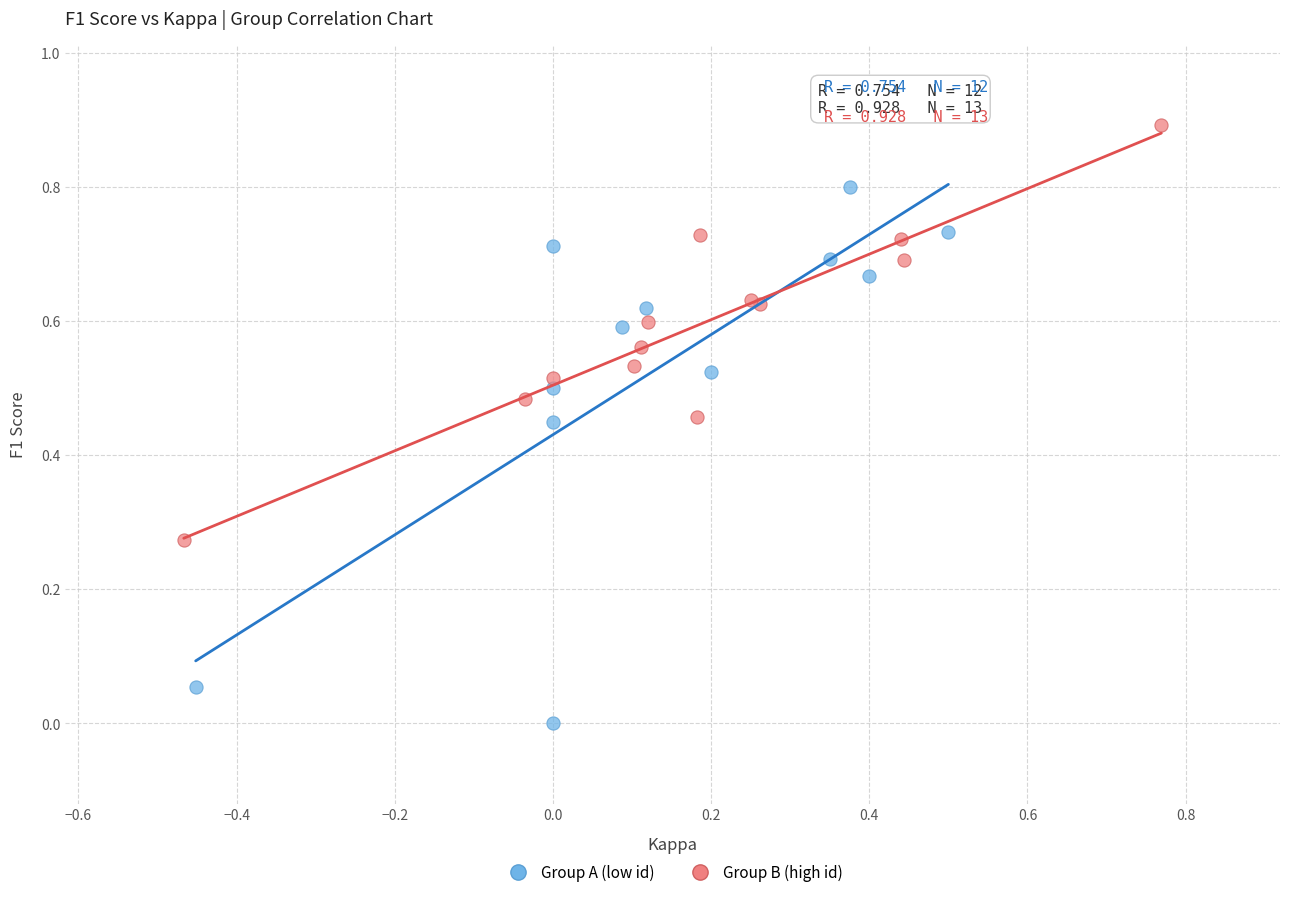

Which series reaches the maximum Y coordinate?

Group B (high id)